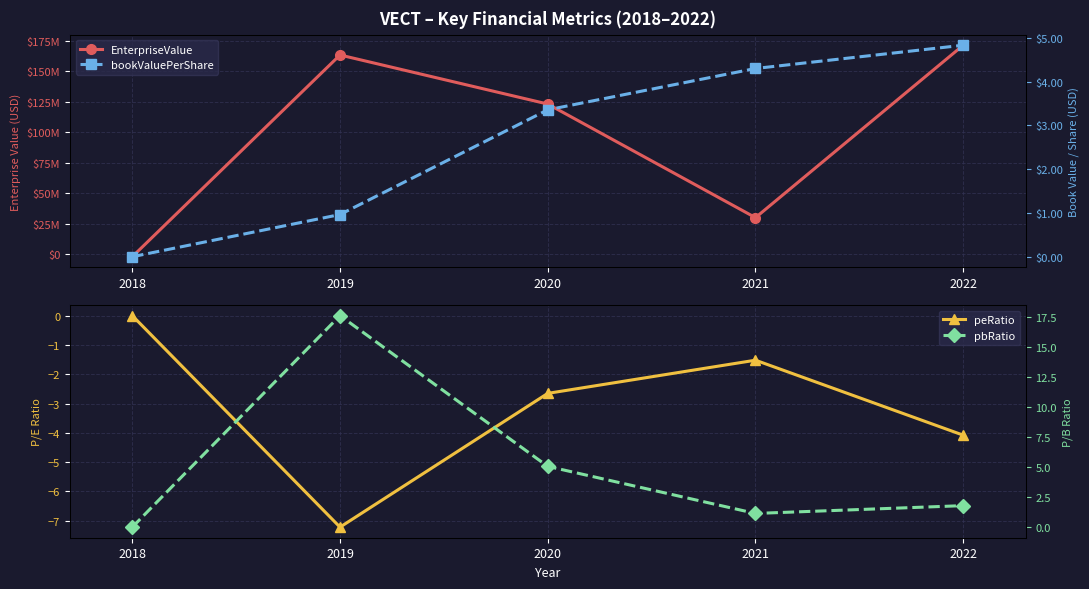

What is the difference between the highest and lowest values at 2018?

2126000.0